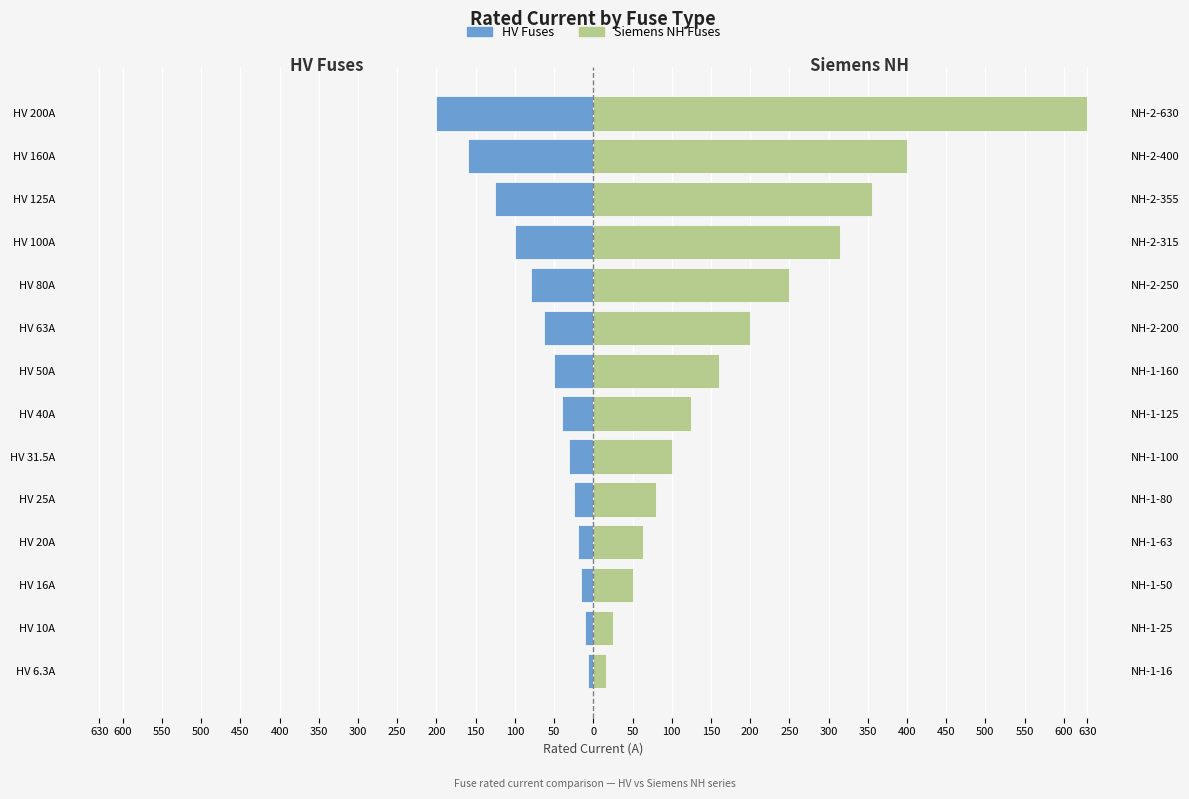

How many bars are there in each group?

2